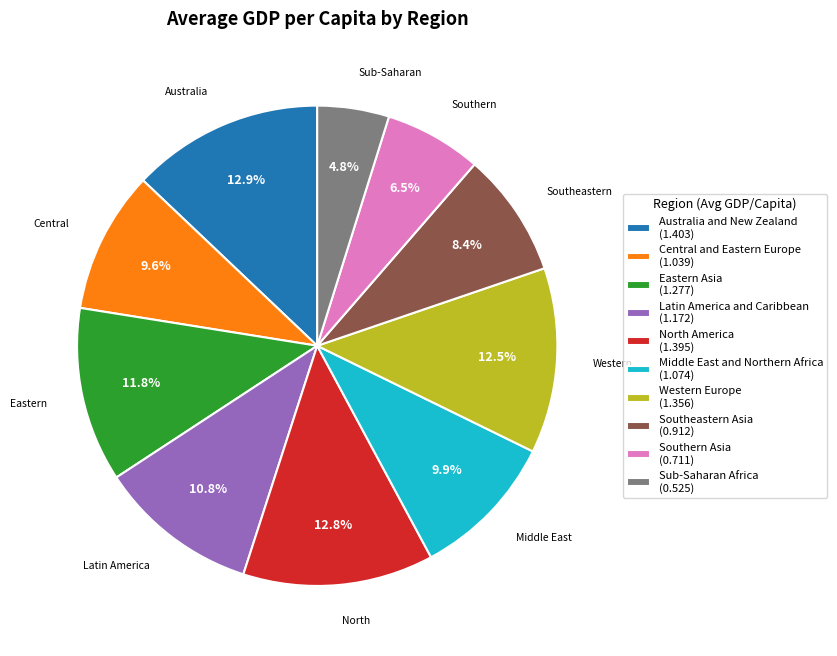

How much of the chart is everything except Latin America and Caribbean (1.172)?

89.2%